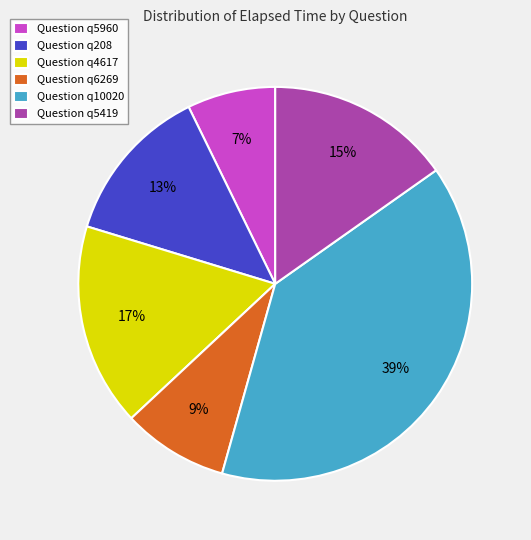

How many segments does this pie chart have?

6